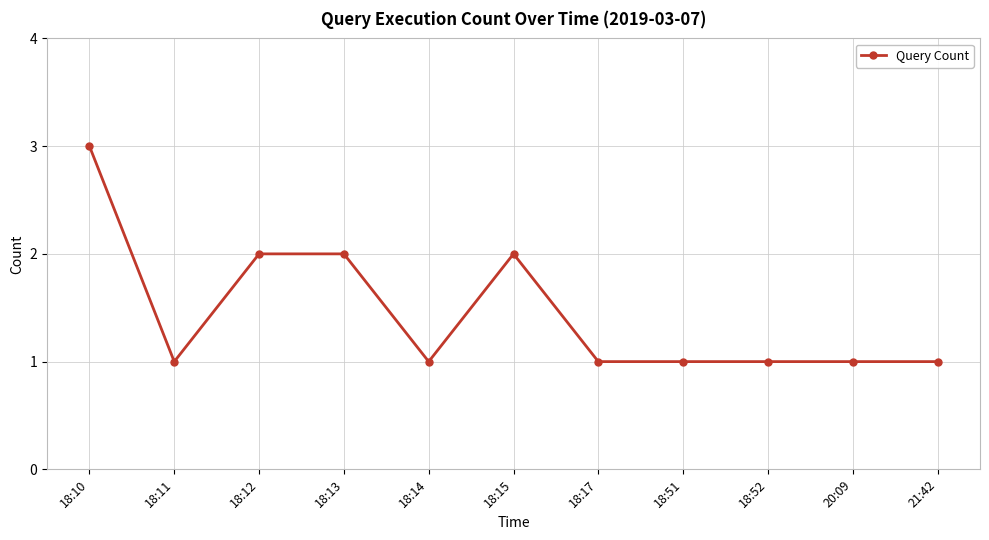

True or false: the data shows 2 at 18:13.

True